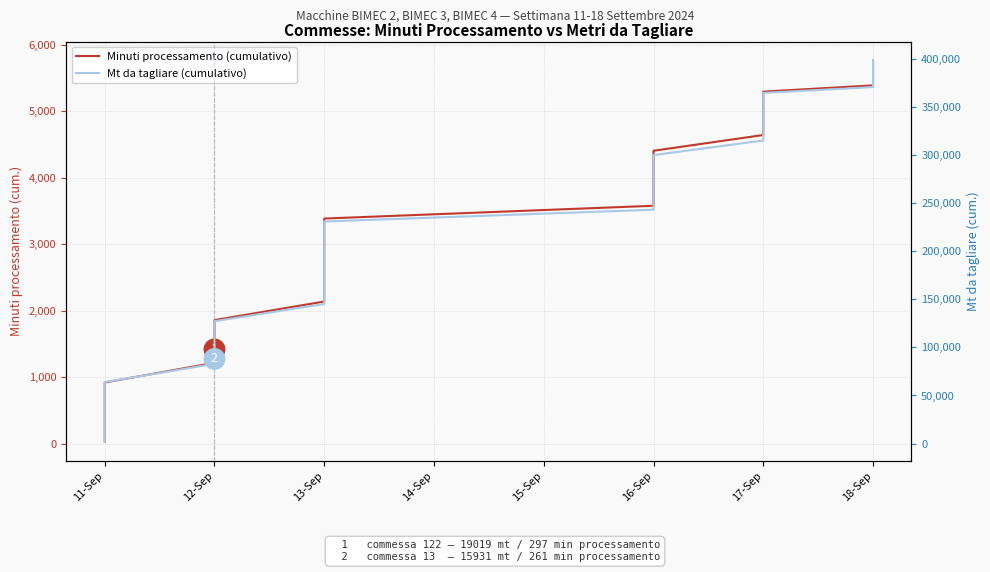

What is the label of the 17th point from the left?

13-Sep